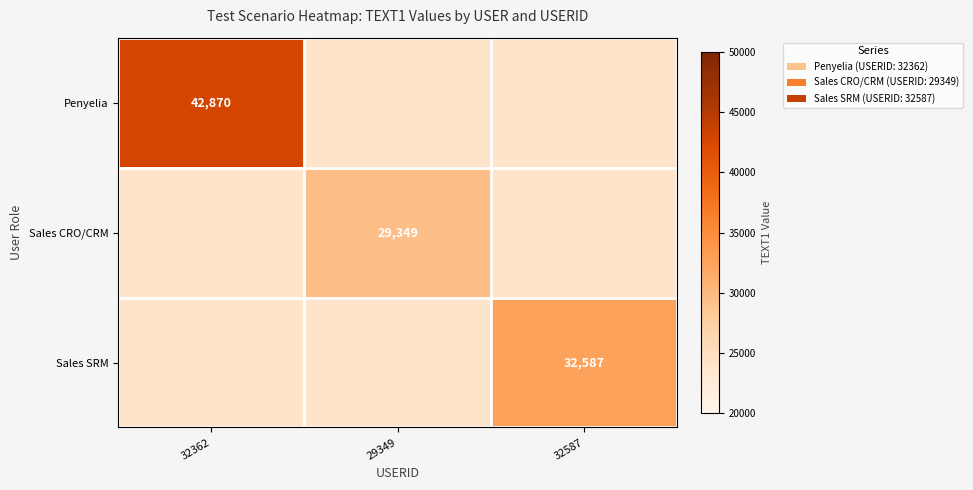

Is the value of Sales SRM at 32587 greater than the value of Penyelia at 32362?

No